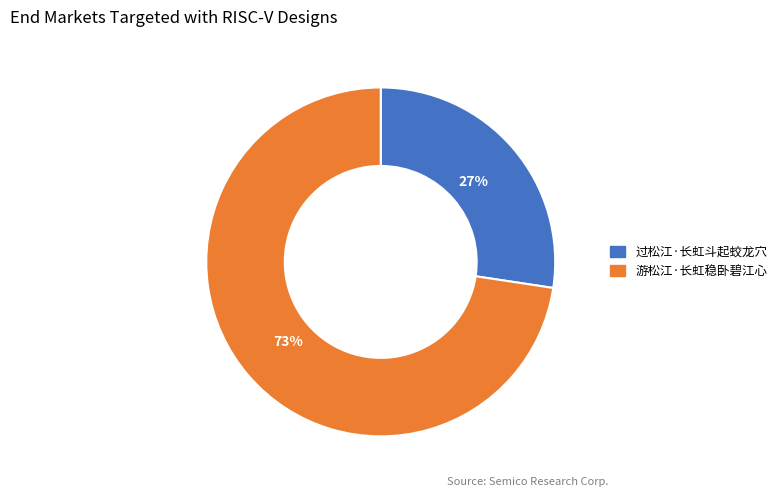

To the nearest percent, what is the average slice percentage?

50%